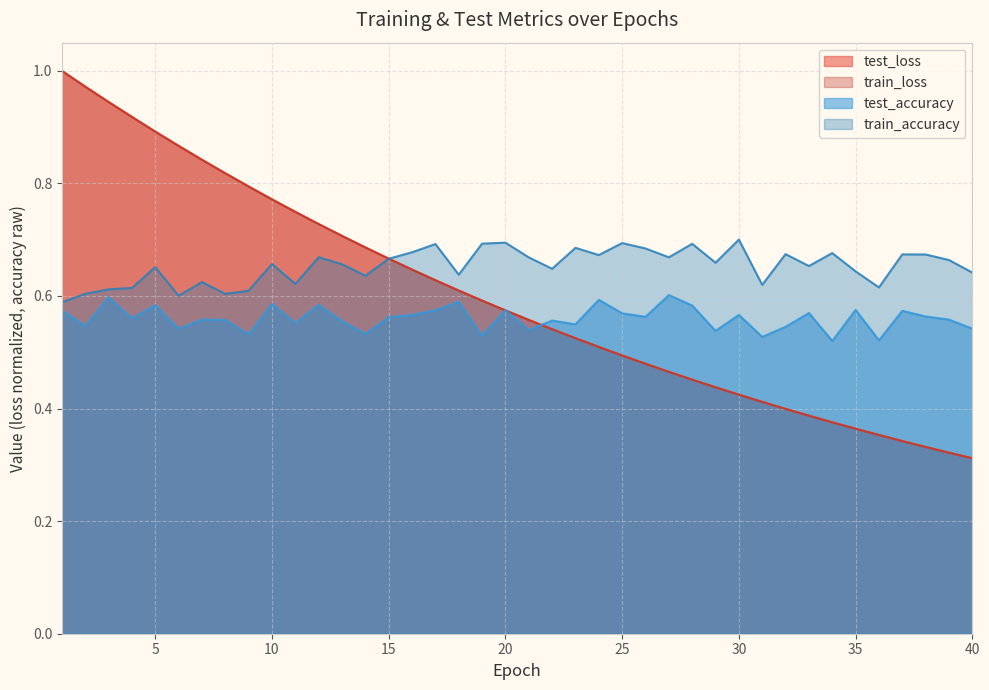

Reading left to right, list all the values displayed in this chart.

test_loss: 1=1.0	2=1.0	3=0.9	4=0.9	5=0.9	6=0.9	7=0.8	8=0.8	9=0.8	10=0.8	11=0.7	12=0.7	13=0.7	14=0.7	15=0.7	16=0.6	17=0.6	18=0.6	19=0.6	20=0.6	21=0.6	22=0.5	23=0.5	24=0.5	25=0.5	26=0.5	27=0.5	28=0.5	29=0.4	30=0.4	31=0.4	32=0.4	33=0.4	34=0.4	35=0.4	36=0.4	37=0.3	38=0.3	39=0.3	40=0.3
train_loss: 1=1.0	2=1.0	3=0.9	4=0.9	5=0.9	6=0.9	7=0.8	8=0.8	9=0.8	10=0.8	11=0.7	12=0.7	13=0.7	14=0.7	15=0.7	16=0.6	17=0.6	18=0.6	19=0.6	20=0.6	21=0.6	22=0.5	23=0.5	24=0.5	25=0.5	26=0.5	27=0.5	28=0.5	29=0.4	30=0.4	31=0.4	32=0.4	33=0.4	34=0.4	35=0.4	36=0.4	37=0.3	38=0.3	39=0.3	40=0.3
test_accuracy: 1=0.6	2=0.5	3=0.6	4=0.6	5=0.6	6=0.5	7=0.6	8=0.6	9=0.5	10=0.6	11=0.6	12=0.6	13=0.6	14=0.5	15=0.6	16=0.6	17=0.6	18=0.6	19=0.5	20=0.6	21=0.5	22=0.6	23=0.5	24=0.6	25=0.6	26=0.6	27=0.6	28=0.6	29=0.5	30=0.6	31=0.5	32=0.5	33=0.6	34=0.5	35=0.6	36=0.5	37=0.6	38=0.6	39=0.6	40=0.5
train_accuracy: 1=0.6	2=0.6	3=0.6	4=0.6	5=0.7	6=0.6	7=0.6	8=0.6	9=0.6	10=0.7	11=0.6	12=0.7	13=0.7	14=0.6	15=0.7	16=0.7	17=0.7	18=0.6	19=0.7	20=0.7	21=0.7	22=0.6	23=0.7	24=0.7	25=0.7	26=0.7	27=0.7	28=0.7	29=0.7	30=0.7	31=0.6	32=0.7	33=0.7	34=0.7	35=0.6	36=0.6	37=0.7	38=0.7	39=0.7	40=0.6